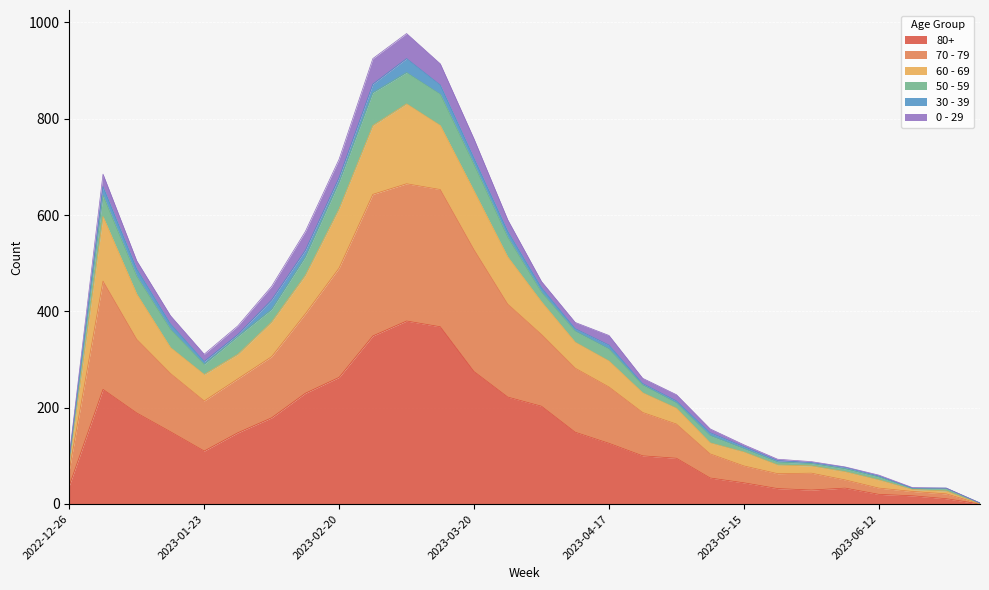

What are all the series names shown in the legend?

80+, 70 - 79, 60 - 69, 50 - 59, 30 - 39, 0 - 29